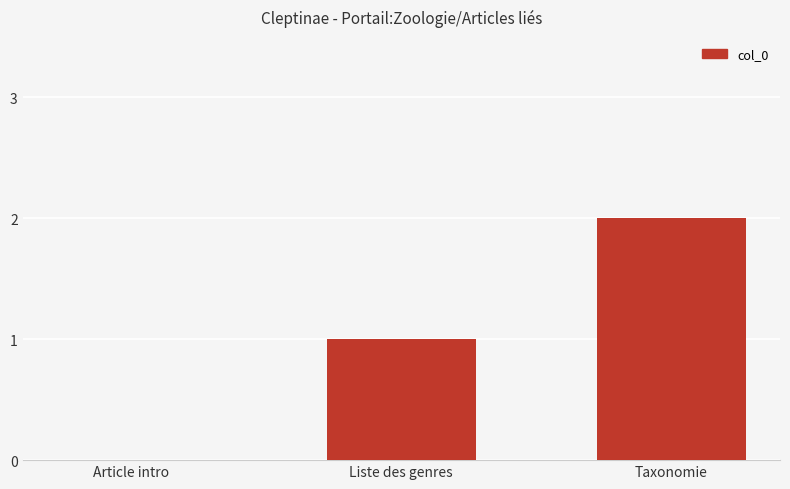

The chart shows a value of 2 at Taxonomie. True or false?

True